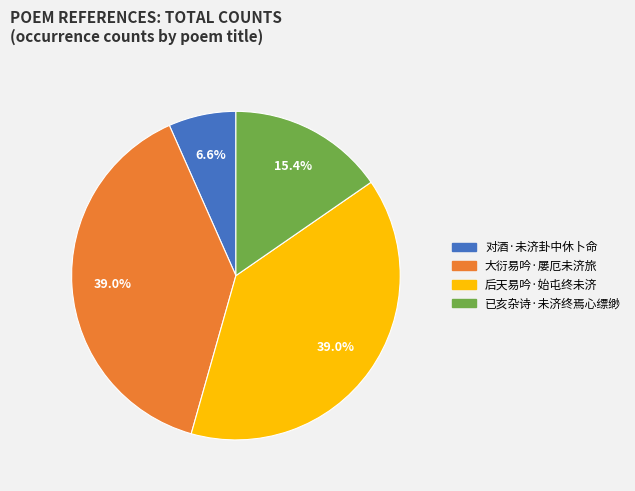

What is the total percentage of 后天易吟·始屯终未济 and 大衍易吟·屡厄未济旅?

78.0%